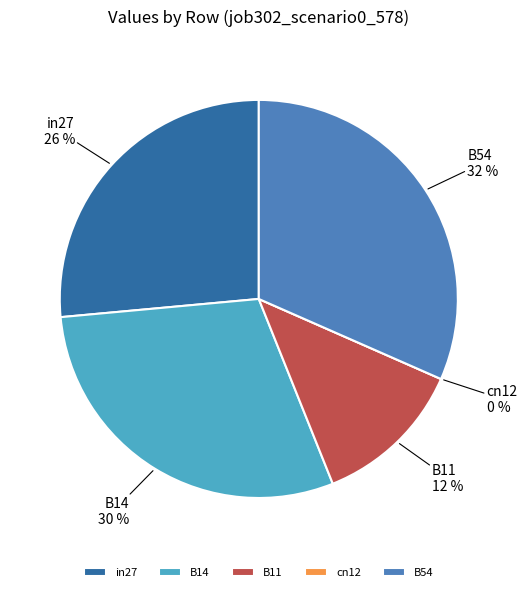

Which category has the biggest portion of the pie?

B54